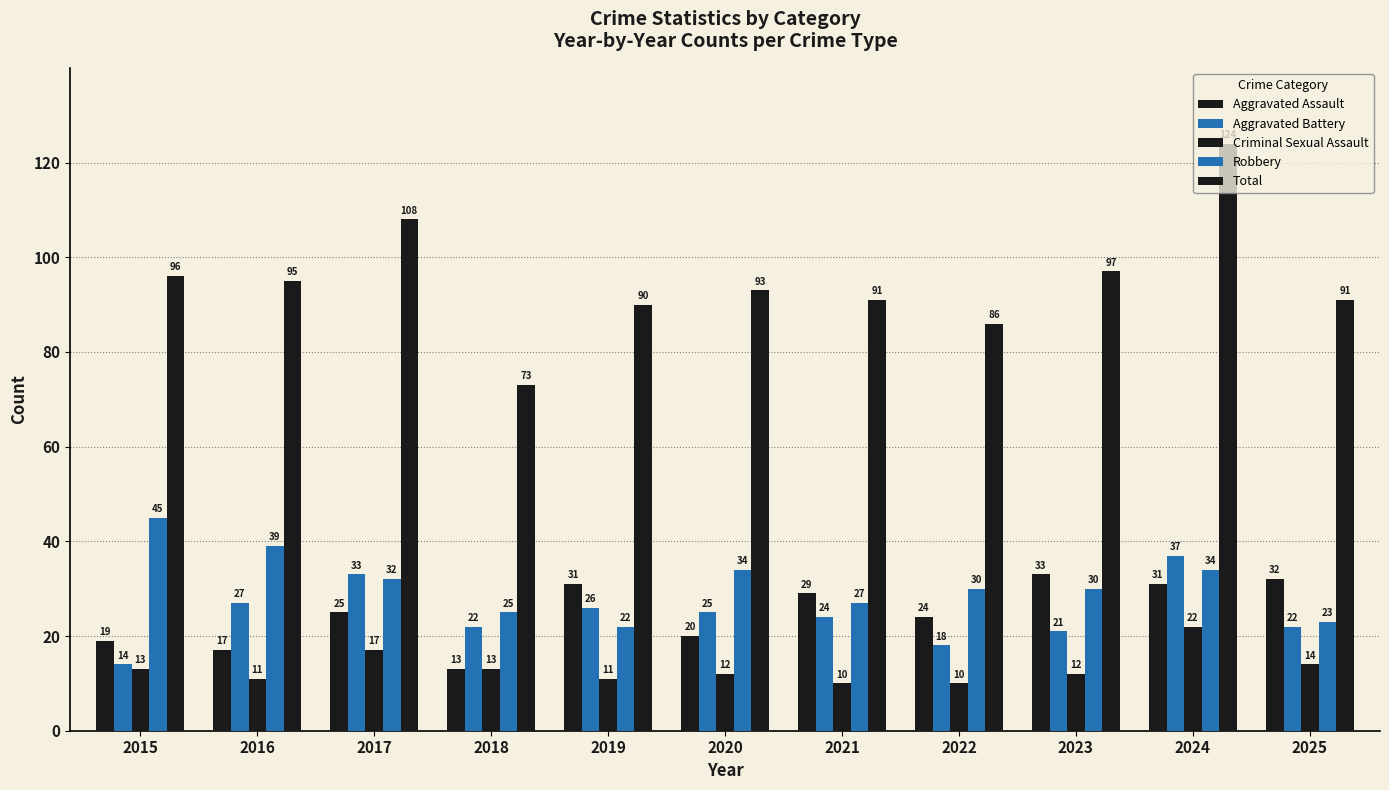

True or false: Total has a value of 91 at 2021.

True